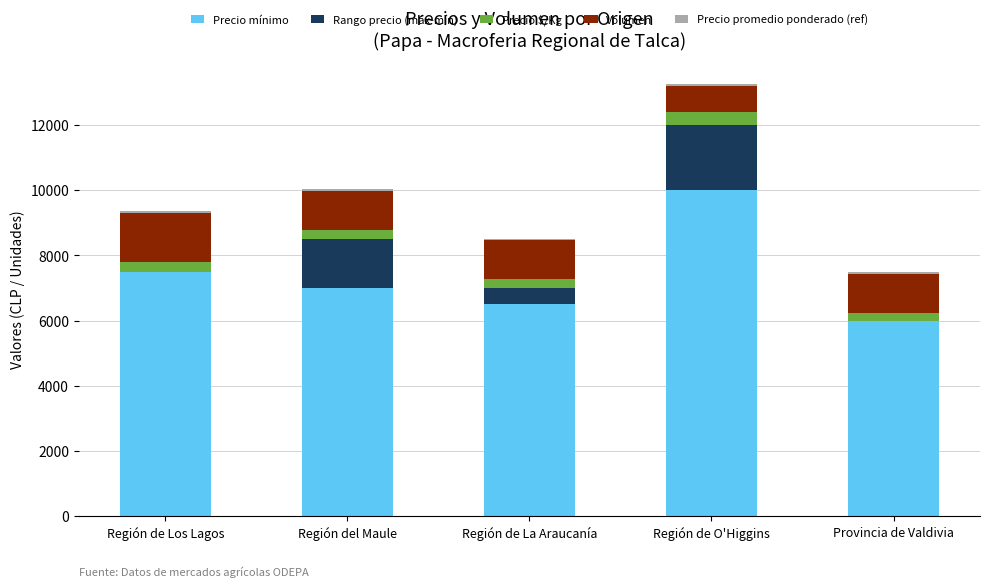

At which category is the sum across all series the highest?

Región de O'Higgins